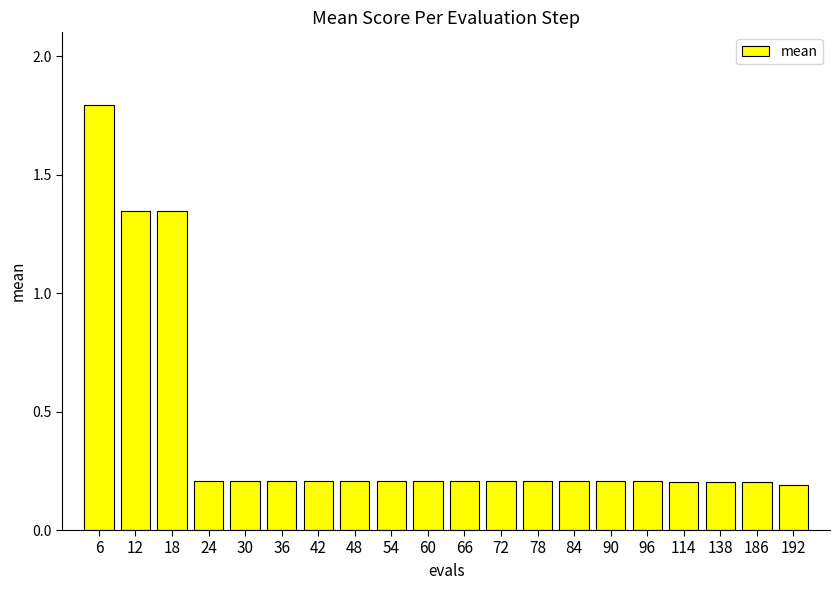

Count the values in the range 0 to 1.

17